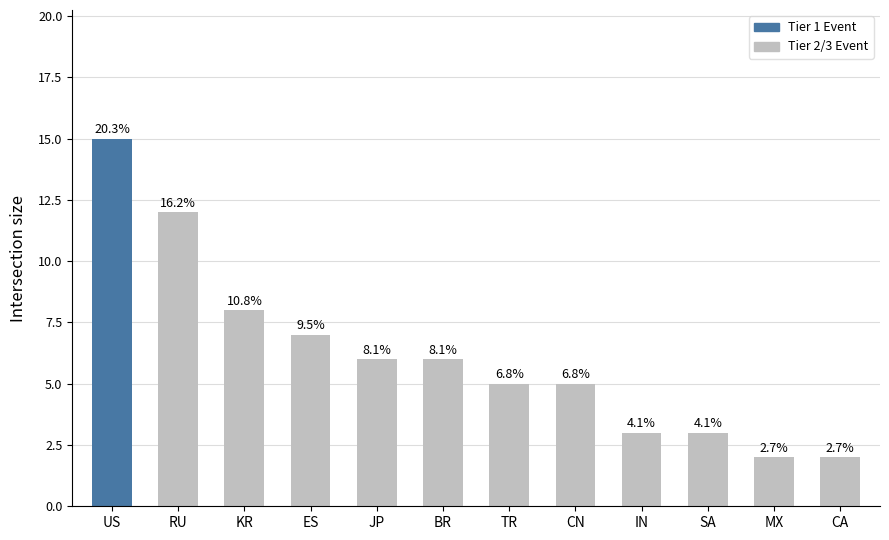

Are the bars horizontal?

No